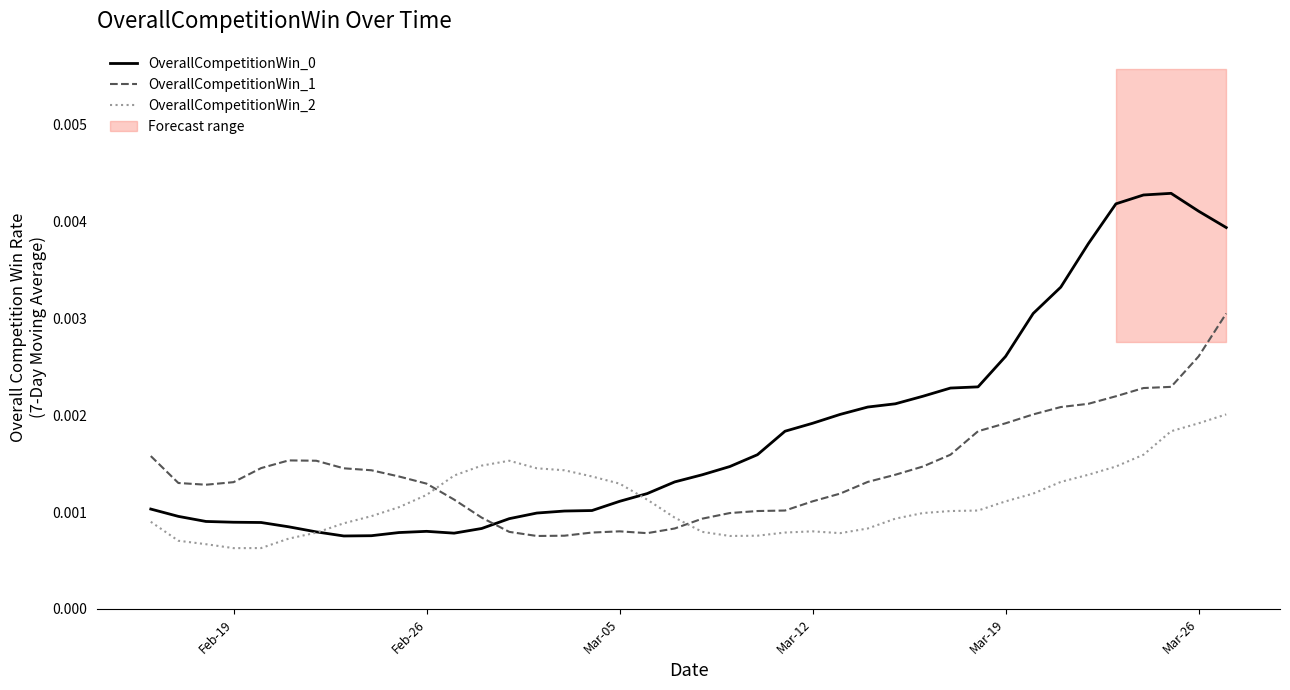

How many lines are shown in the chart?

3